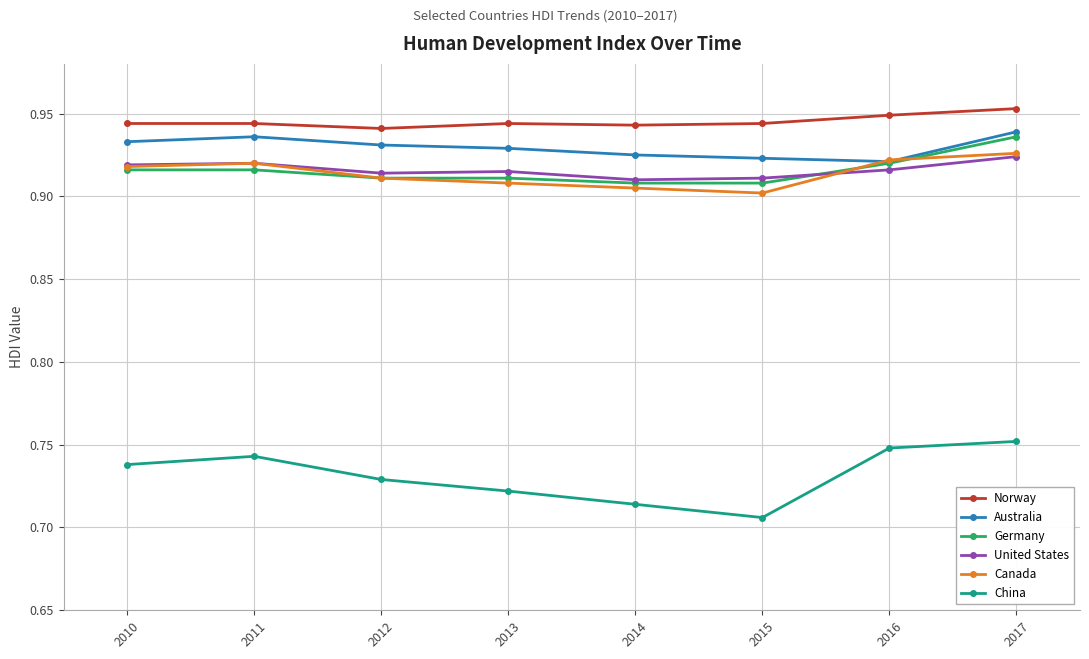

The value of Australia at 2013 is 0.9. True or false?

True